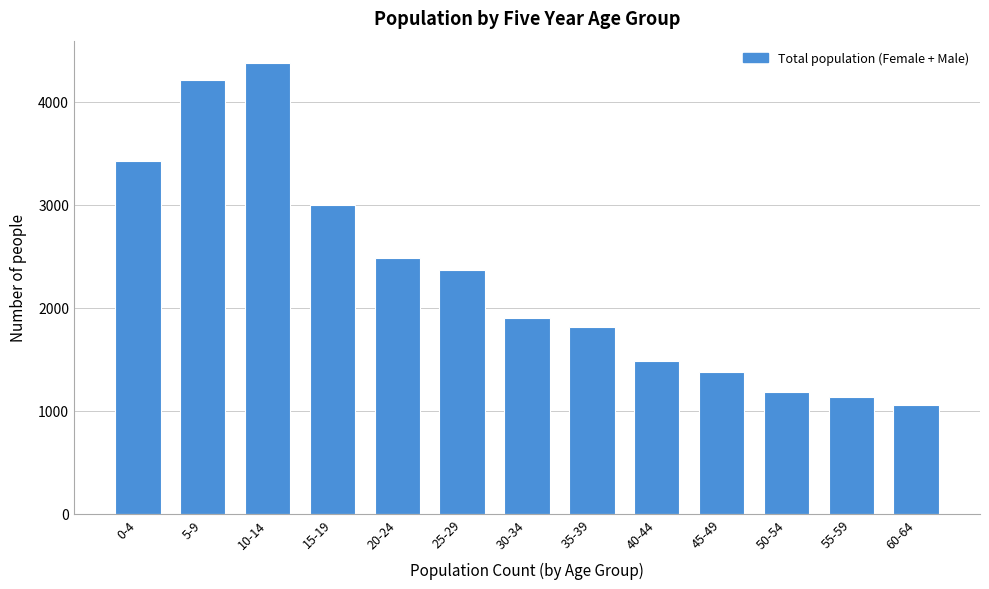

Reading left to right, transcribe all the data shown in this chart.

0-4=3425	5-9=4215	10-14=4376	15-19=3001	20-24=2486	25-29=2364	30-34=1904	35-39=1818	40-44=1482	45-49=1374	50-54=1181	55-59=1130	60-64=1052